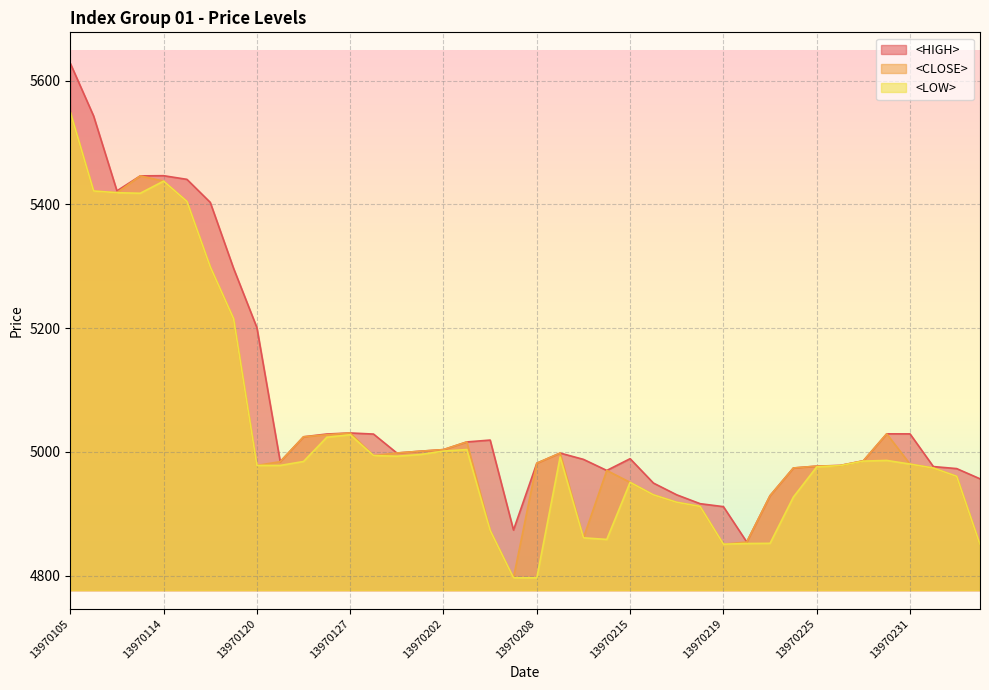

Reading left to right, what are all the values shown in this chart?

<HIGH>: 5628.2	5543.0	5422.0	5446.2	5446.5	5440.6	5403.4	5296.8	5201.0	4984.3	5024.5	5029.0	5030.7	5028.9	4998.3	5001.2	5003.8	5016.2	5019.2	4873.8	4981.8	4998.2	4988.0	4970.1	4989.1	4949.7	4930.7	4916.4	4911.6	4854.5	4929.4	4974.1	4977.1	4978.2	4985.7	5029.3	5029.2	4976.4	4973.1	4956.6
<CLOSE>: 5549.2	5422.0	5419.0	5446.2	5437.7	5404.9	5299.3	5215.5	4978.2	4984.3	5024.5	5027.8	5030.7	4994.1	4998.3	5001.2	5003.8	5016.2	4873.1	4796.6	4981.8	4998.2	4861.2	4970.1	4950.9	4930.7	4918.7	4912.0	4850.9	4854.4	4929.4	4974.1	4977.1	4977.9	4985.7	5029.3	4980.4	4974.0	4960.7	4850.4
<LOW>: 5549.2	5421.8	5419.0	5418.1	5437.7	5404.9	5299.3	5215.5	4978.2	4978.2	4984.6	5023.8	5027.8	4994.1	4993.1	4995.8	5001.4	5003.9	4873.1	4796.6	4796.6	4991.9	4861.2	4858.6	4950.9	4930.7	4918.7	4912.0	4850.9	4852.0	4852.3	4927.1	4975.8	4977.9	4985.2	4986.3	4980.4	4974.0	4960.7	4850.4